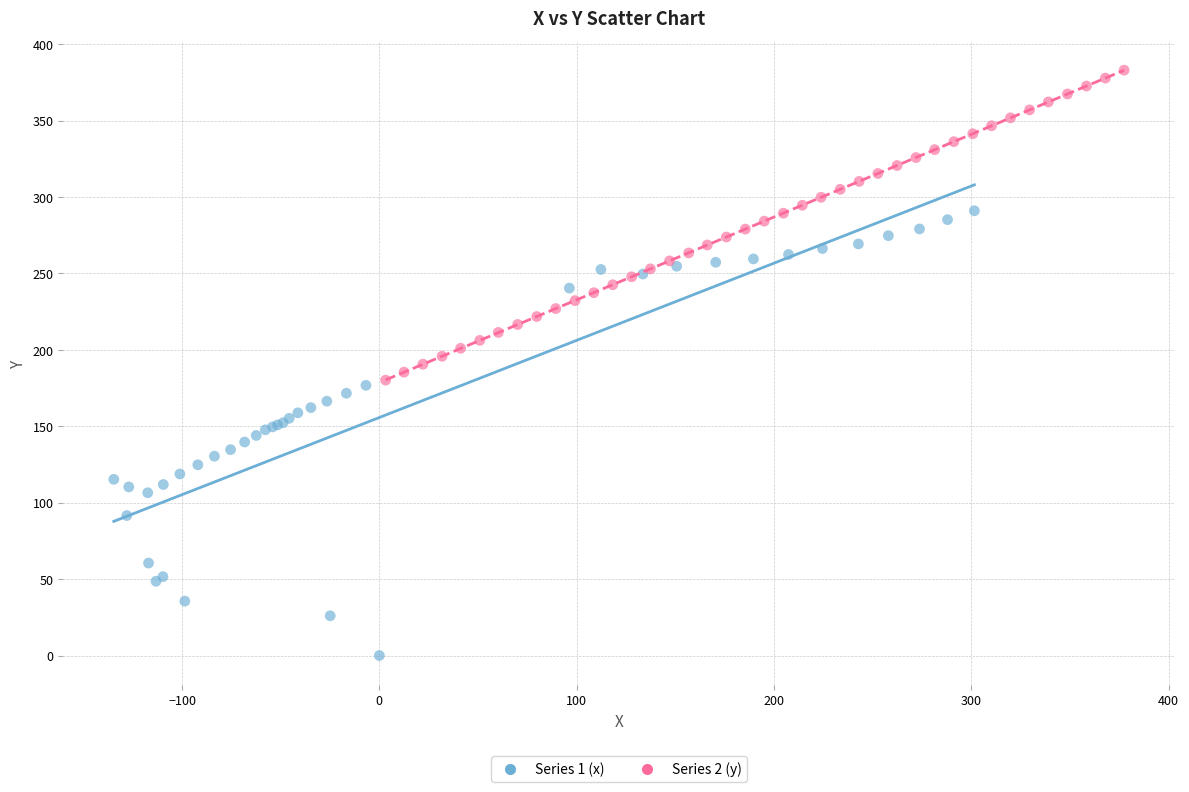

Which series has the widest spread of Y values?

Series 1 (x)